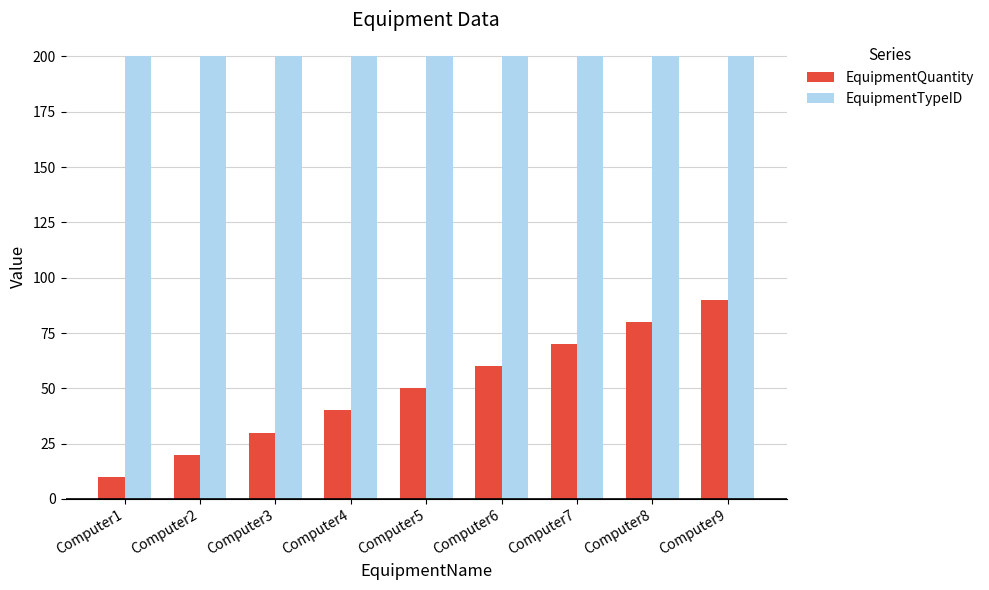

At which category is the sum across all series the highest?

Computer9